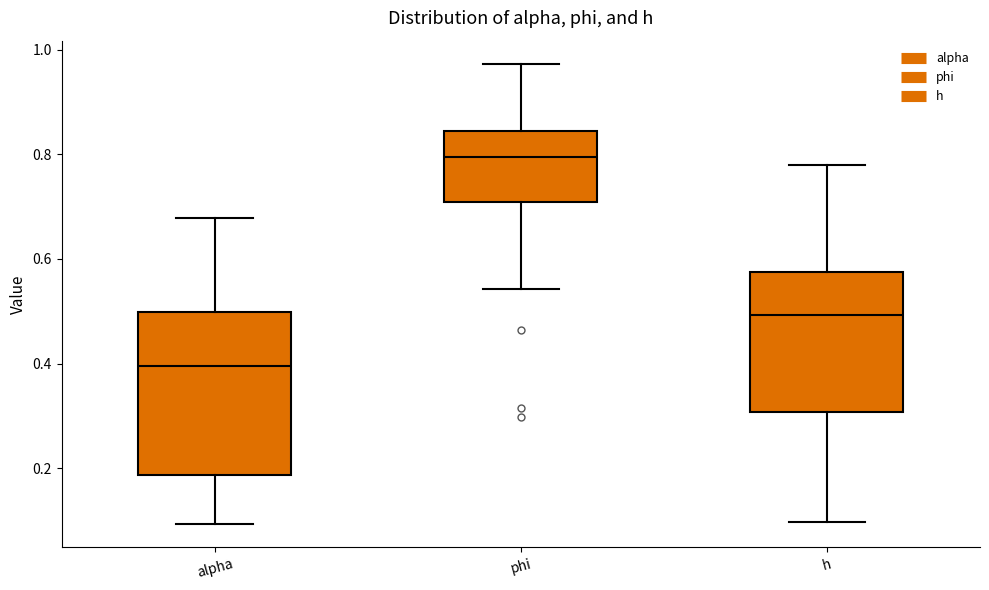

Reading left to right, read every box against the y-axis: the position of its median line, the range the box covers, and the ends of its whiskers. The values are not printed on the chart, so give them approximately, as read against the axis.

alpha: median 0.40, box 0.18 to 0.50, whiskers 0.10 to 0.68
phi: median 0.80, box 0.70 to 0.84, whiskers 0.54 to 0.98
h: median 0.50, box 0.30 to 0.58, whiskers 0.10 to 0.78